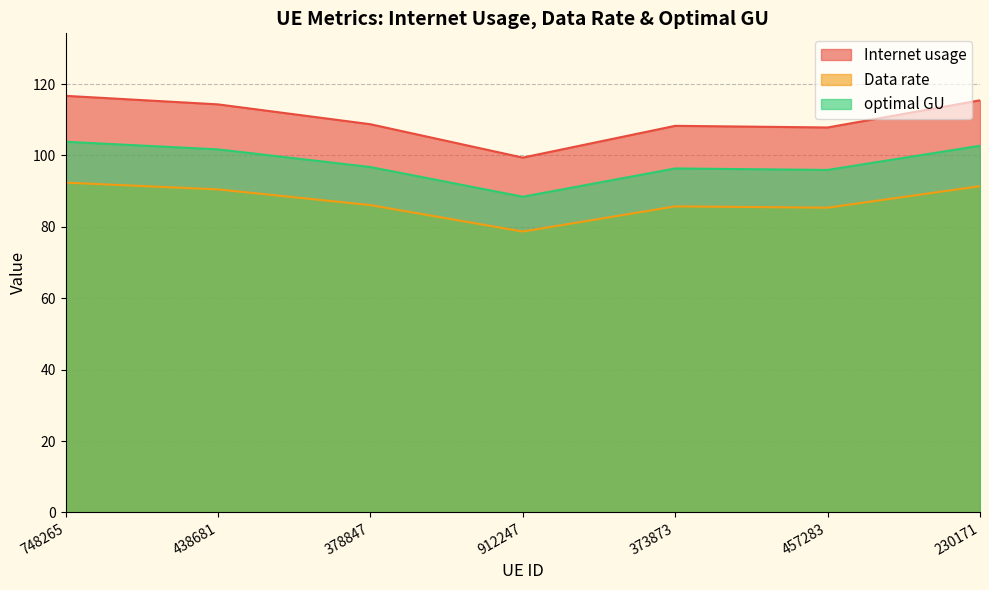

Rank the categories by Data rate value from highest to lowest.

748265, 230171, 438681, 378847, 373873, 457283, 912247